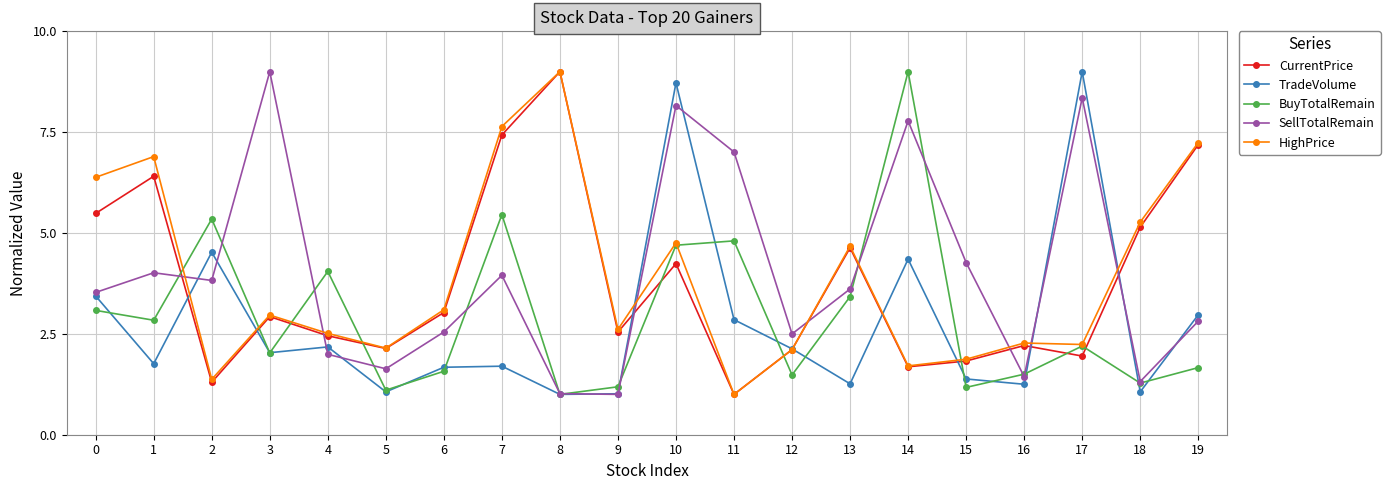

True or false: HighPrice has a value of 2.5 at 4.

True